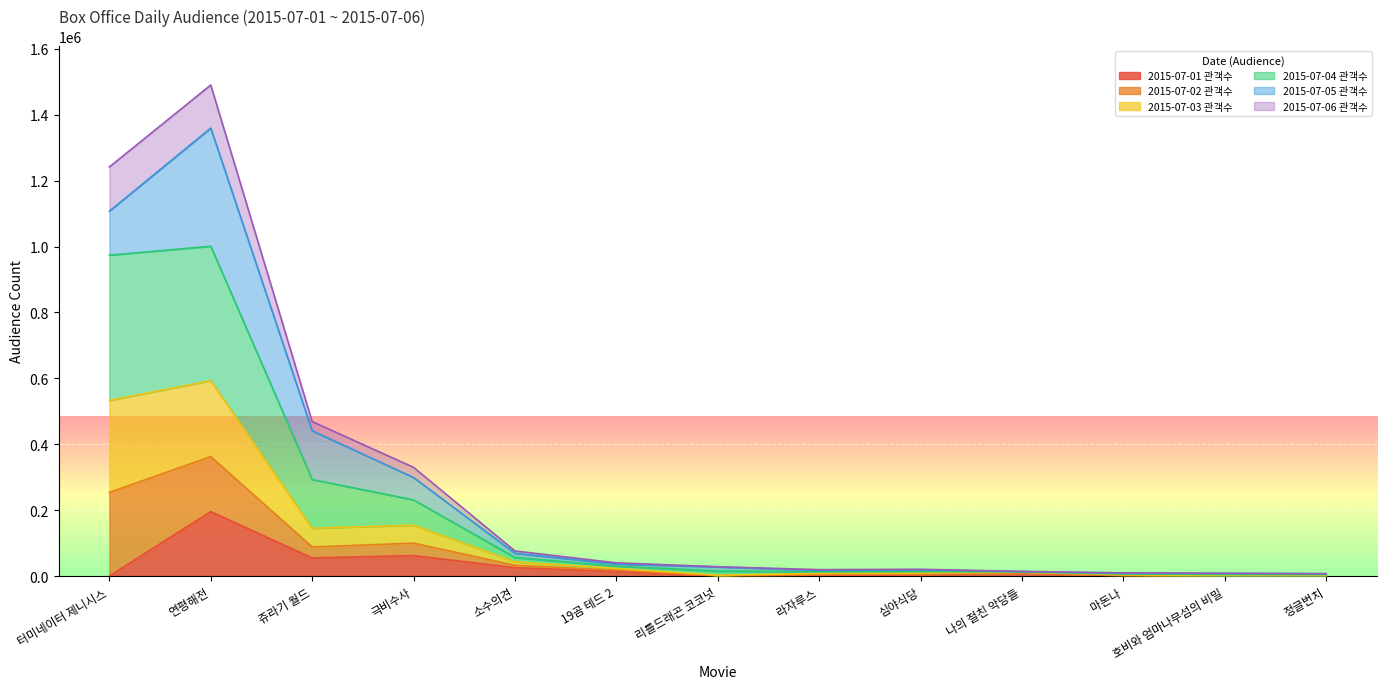

What is the total value across all series at 터미네이터 제니시스?

1241445